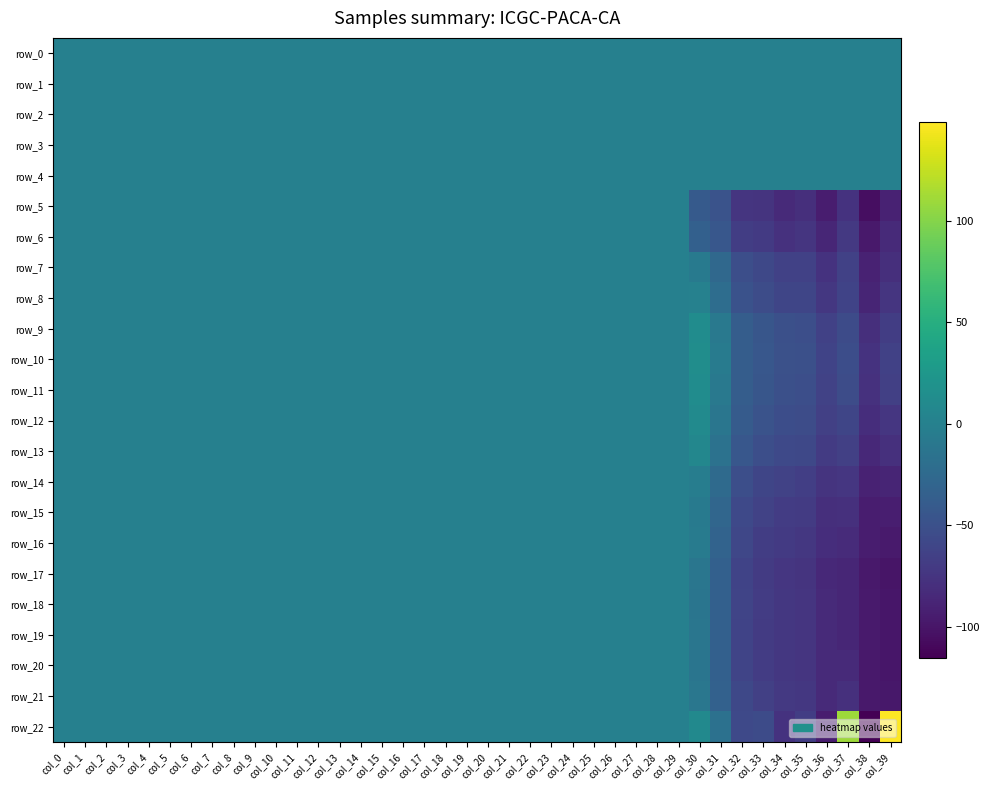

How many data points does each series have?

40